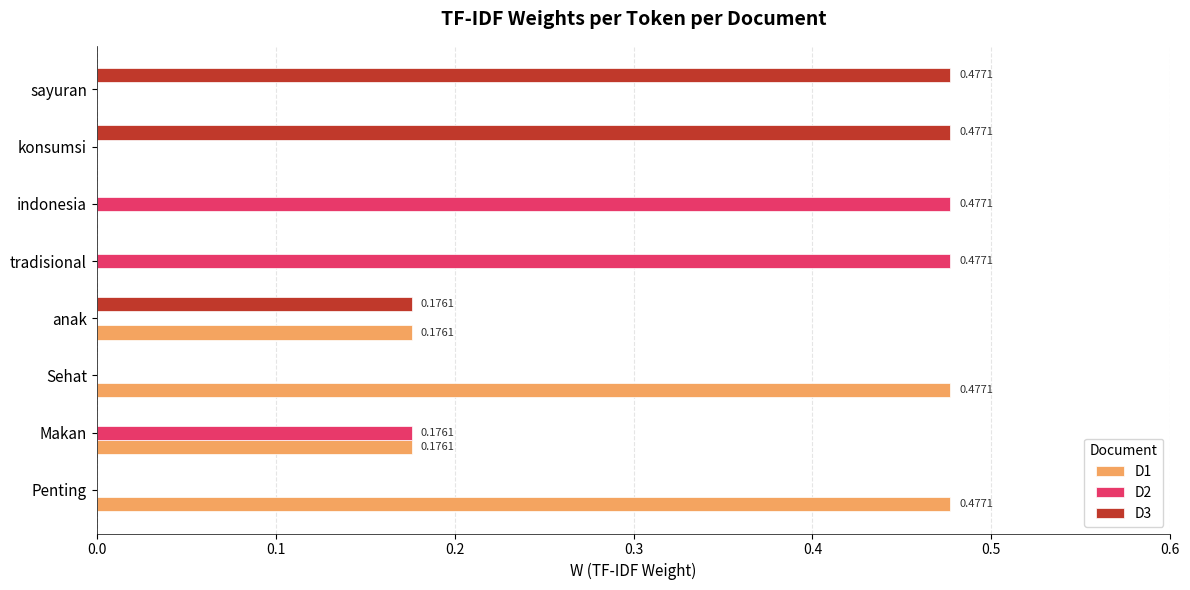

What is the sum of all D2 values?

1.1